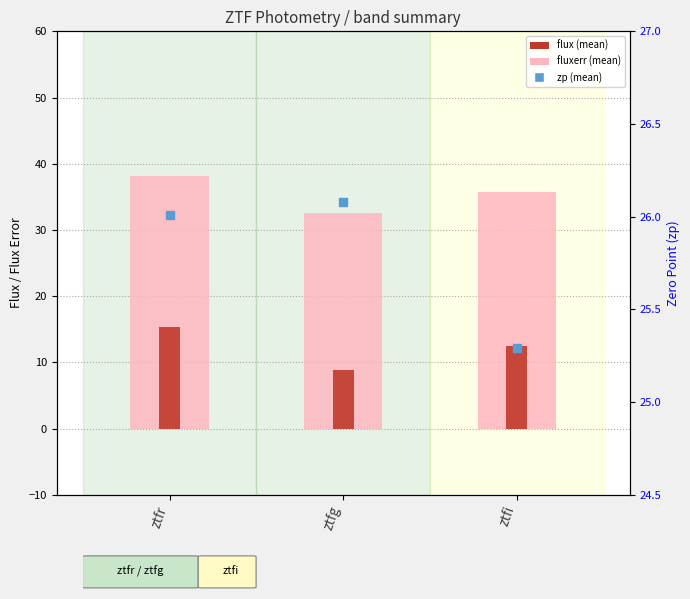

What is the lowest value of the fluxerr (mean) series?

32.5